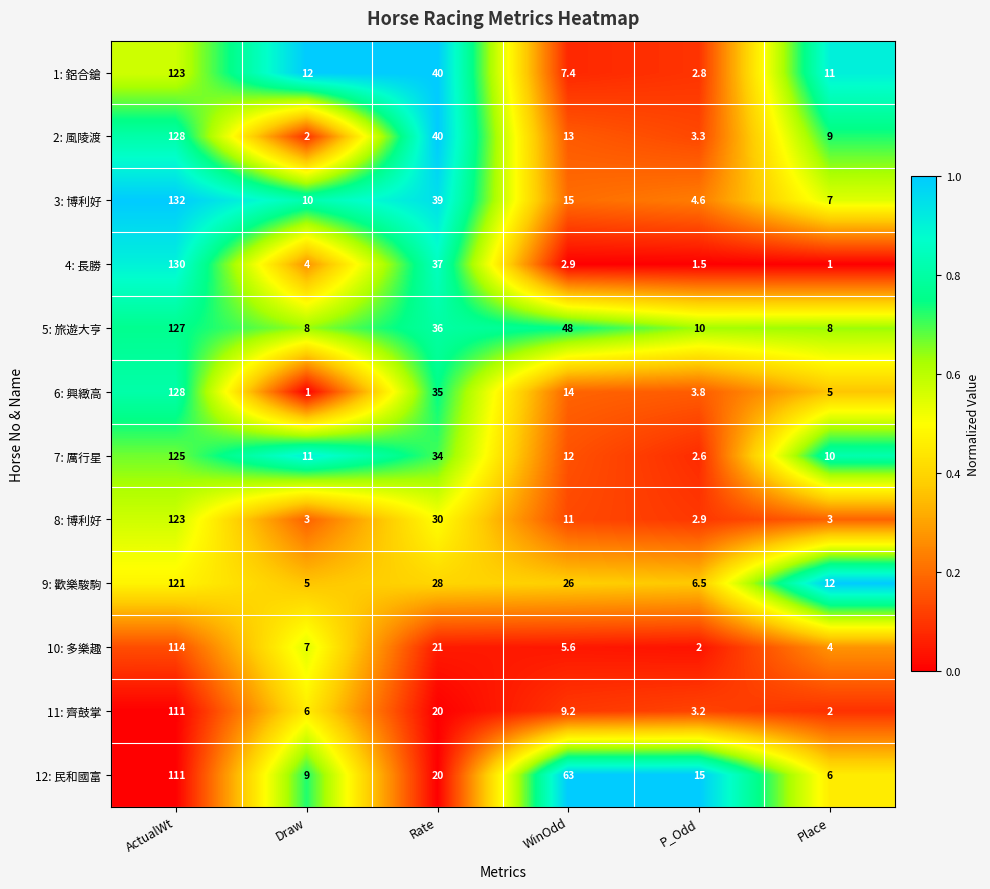

The value of 11: 齊鼓掌 at Draw is 2.9. True or false?

False